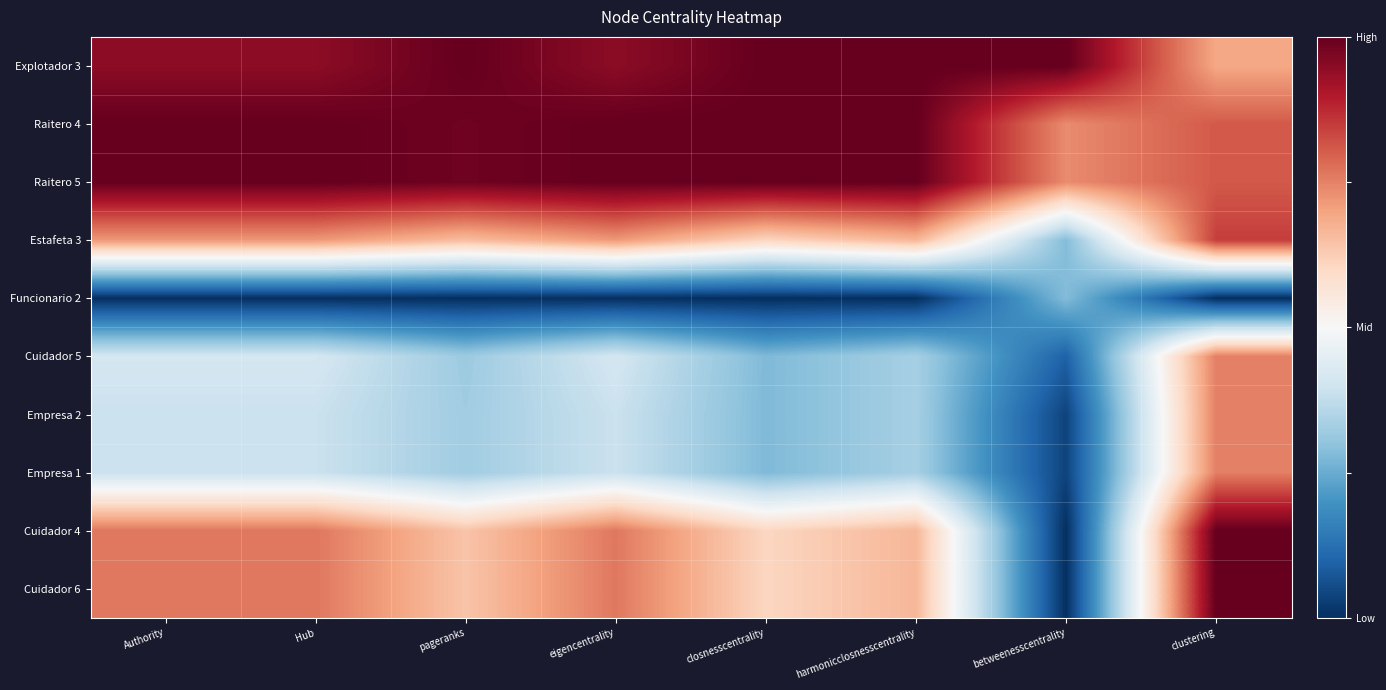

At how many categories does at least one series exceed 0?

8